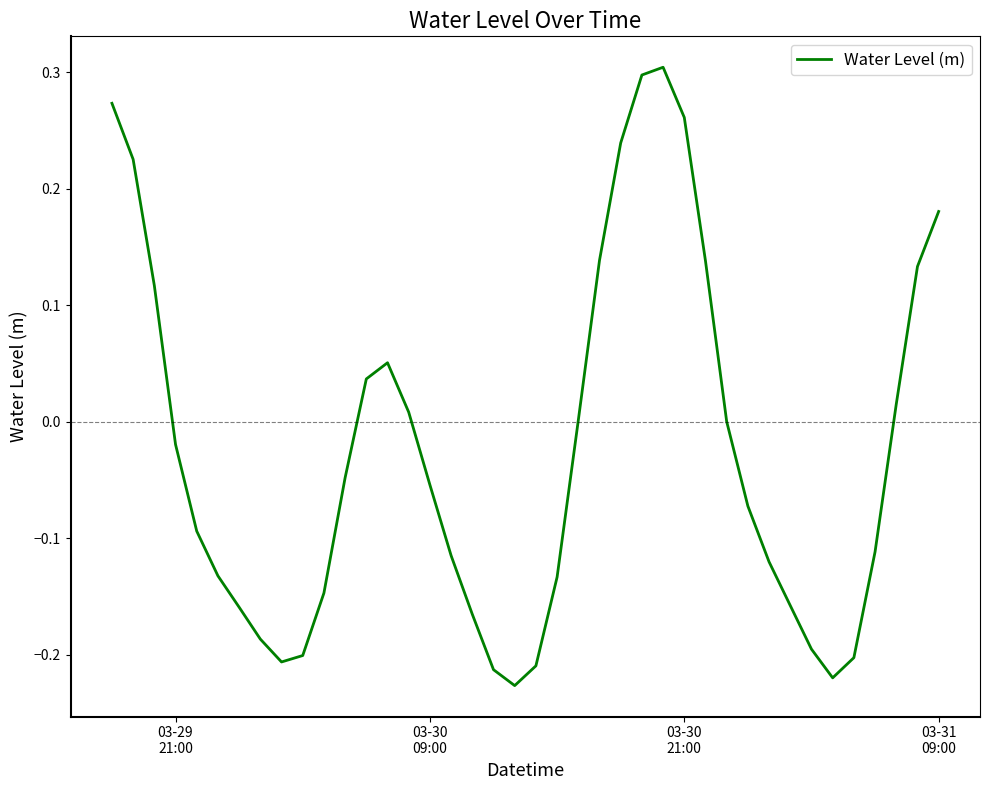

True or false: the data has more than 2 interior local peaks.

False